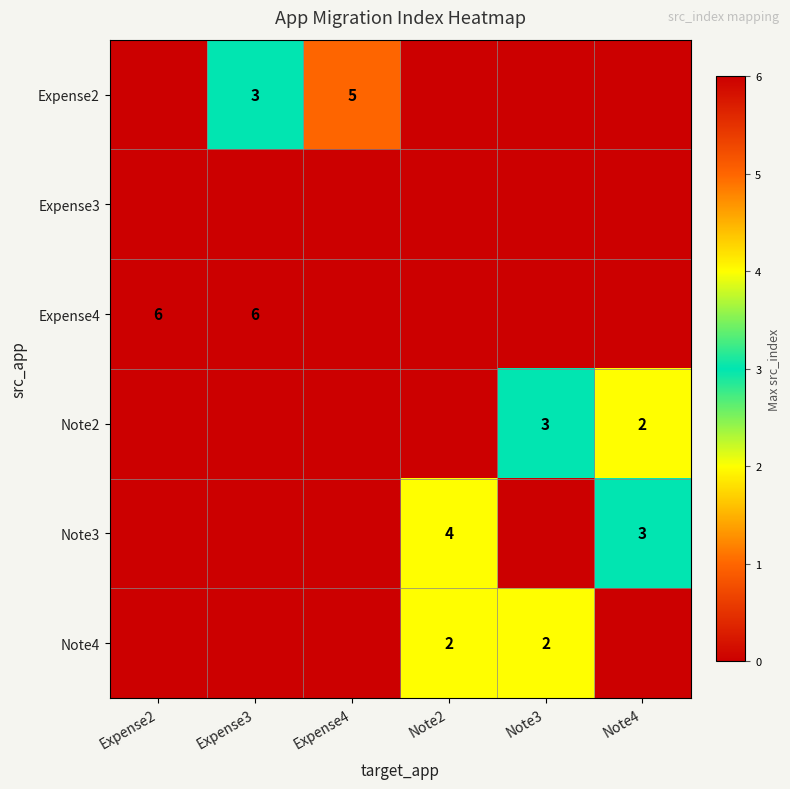

Is it true that Expense4 equals 9 at Expense3?

False